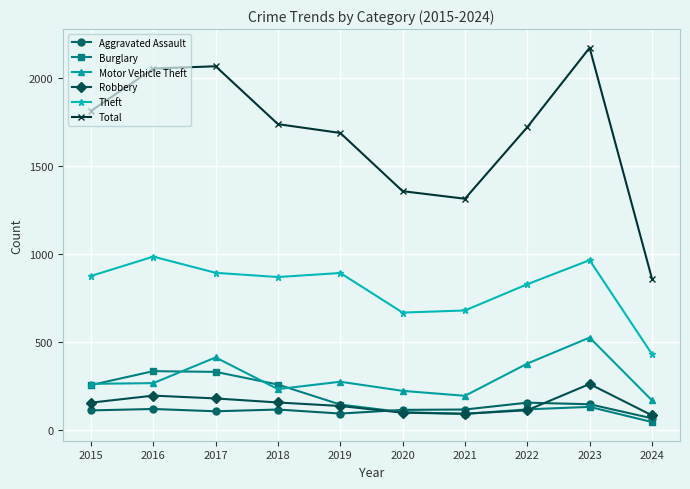

True or false: Aggravated Assault has more than 0 interior local peaks.

True